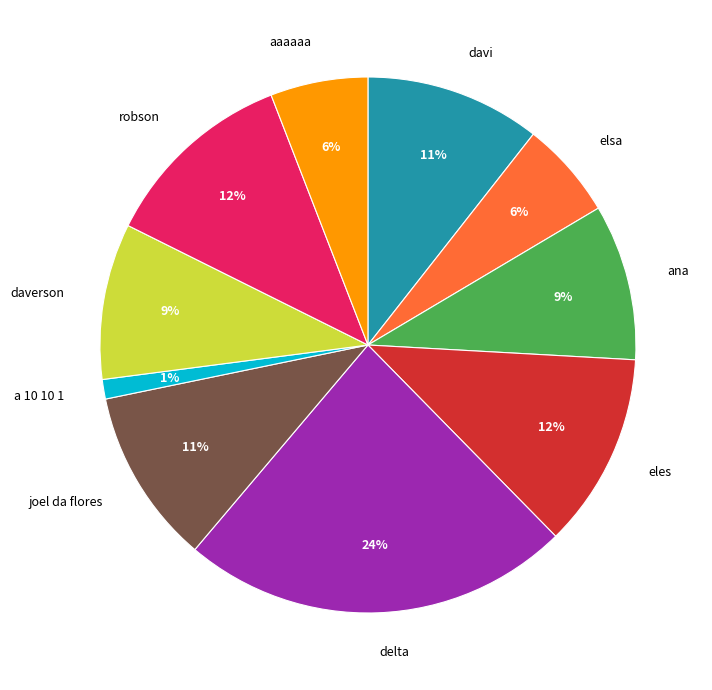

Which slice is the largest?

delta